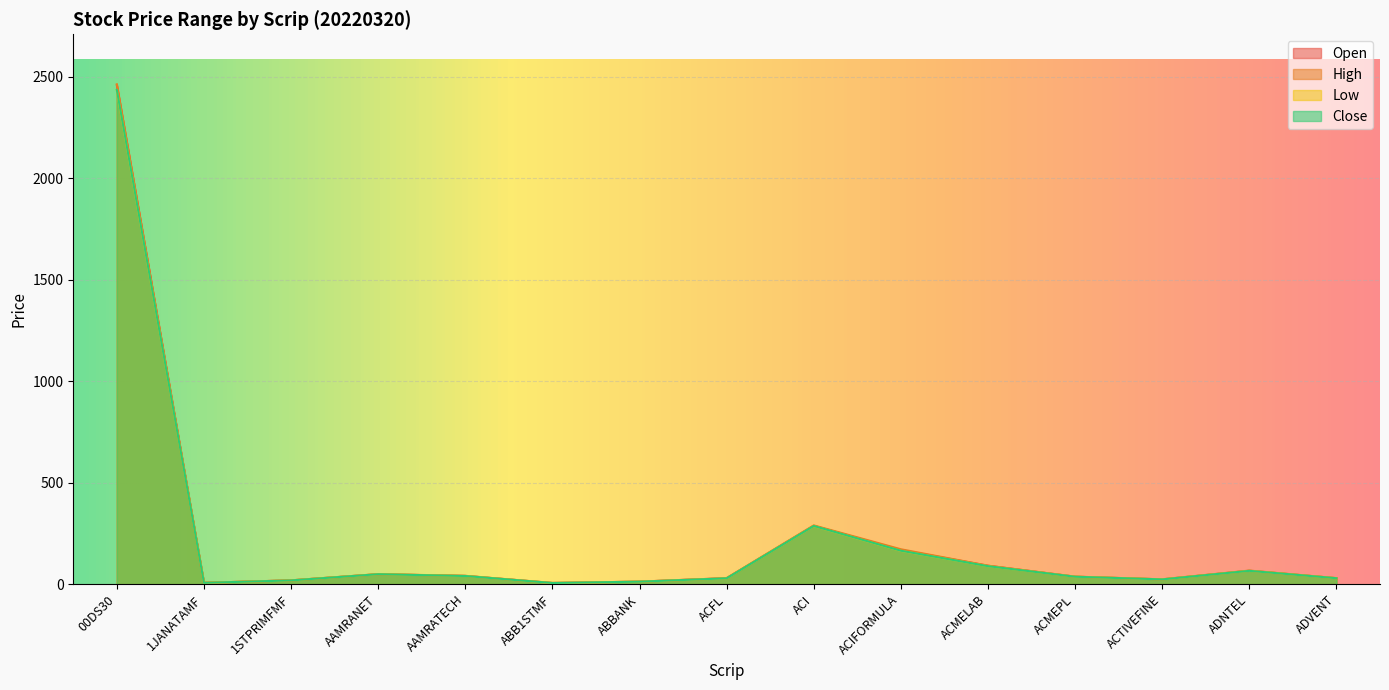

How many lines are shown in the chart?

4